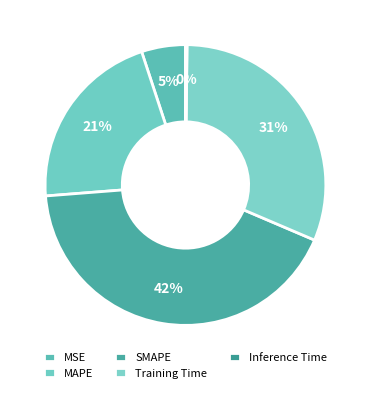

Is MSE the majority of the pie?

No